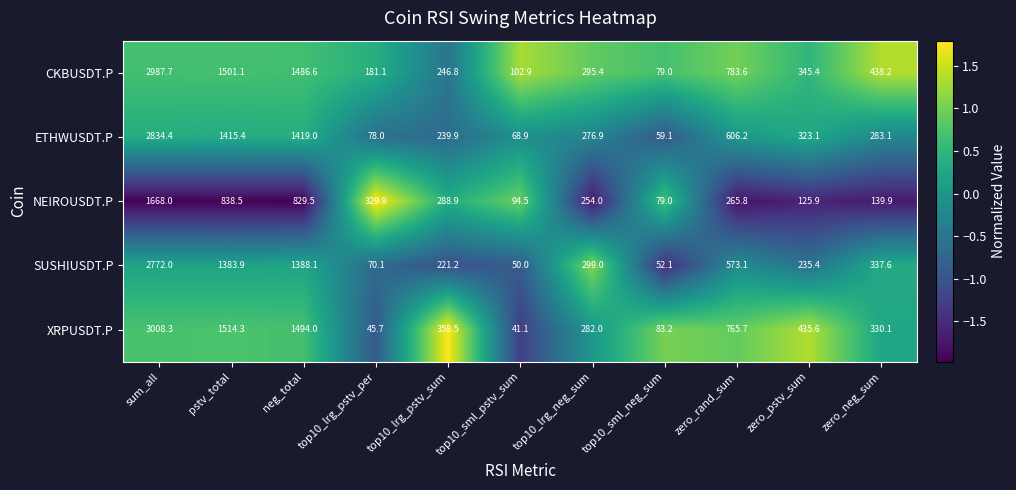

The SUSHIUSDT.P series shows 1383.9 at pstv_total. True or false?

True